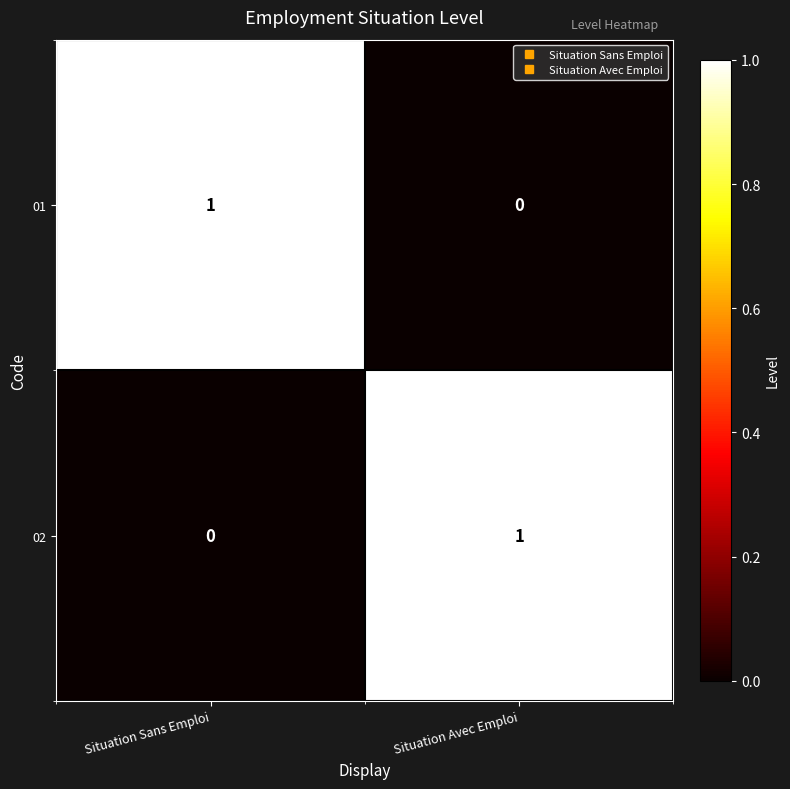

What is the greatest value displayed?

1